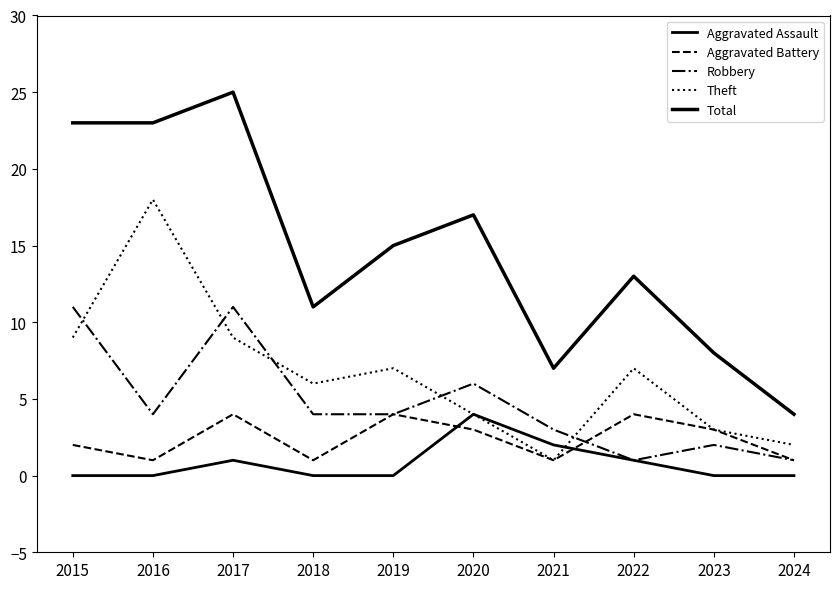

Does the chart have visible grid lines?

No